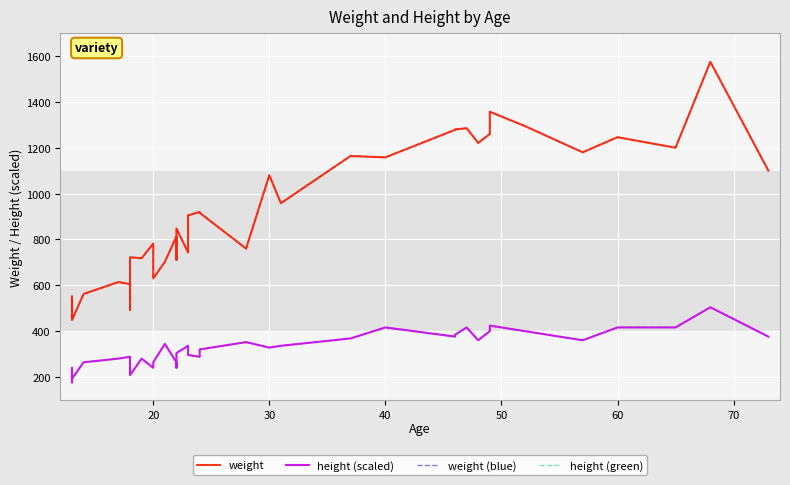

Between 19 and 70, which is larger?

19